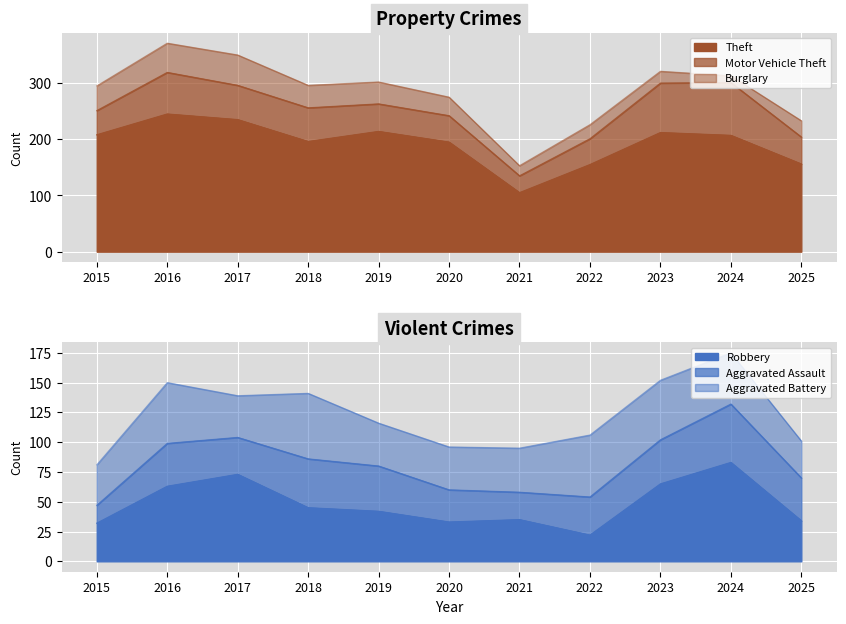

Where is Aggravated Battery nearest to the value 43?

2024